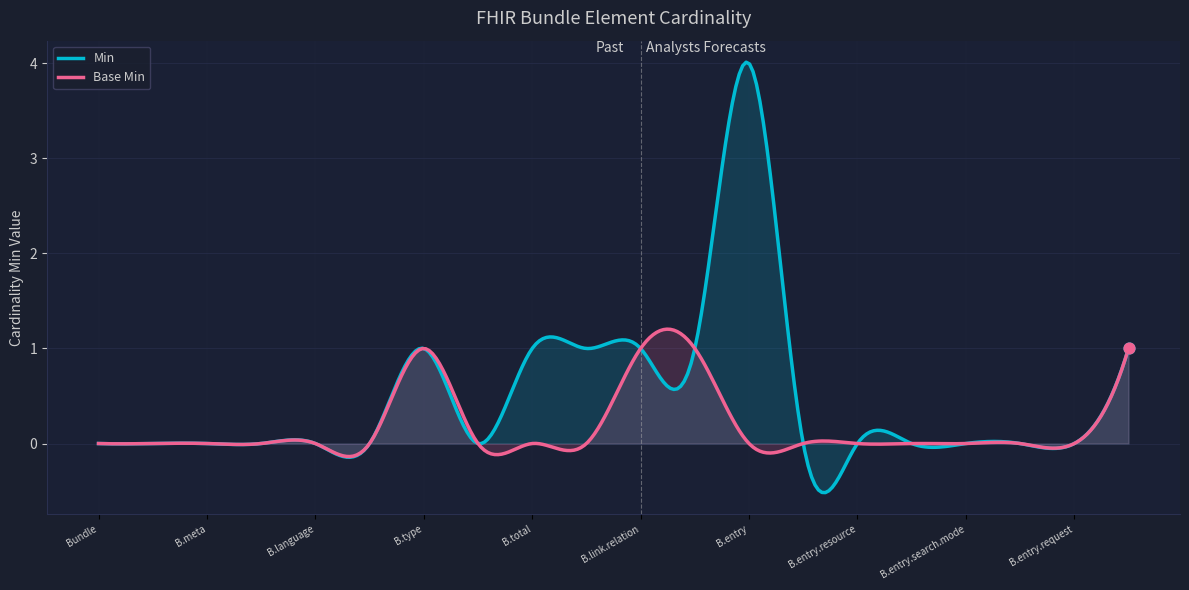

List the series in order of their peak value, highest first.

Min, Base Min